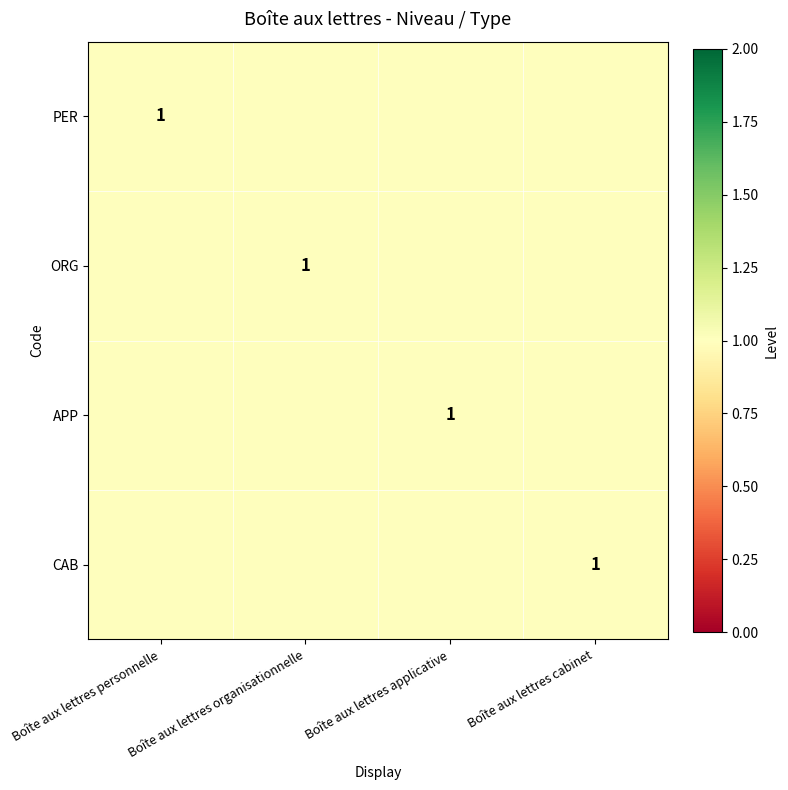

How many data points in CAB are above 0?

1